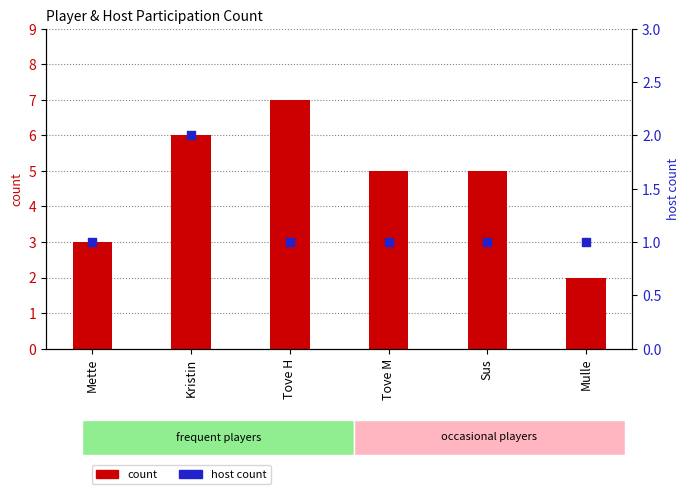

What are all the series names shown in the legend?

count, host count